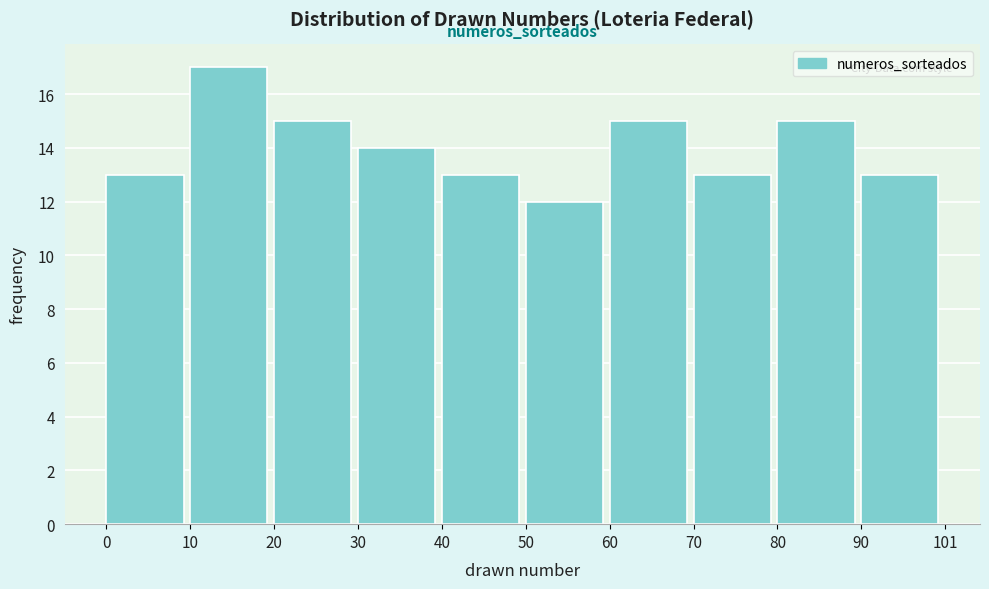

How tall is the bar that spans 20 to 30 on the x-axis? The values are not printed on the chart, so give them approximately, as read against the axis.

15